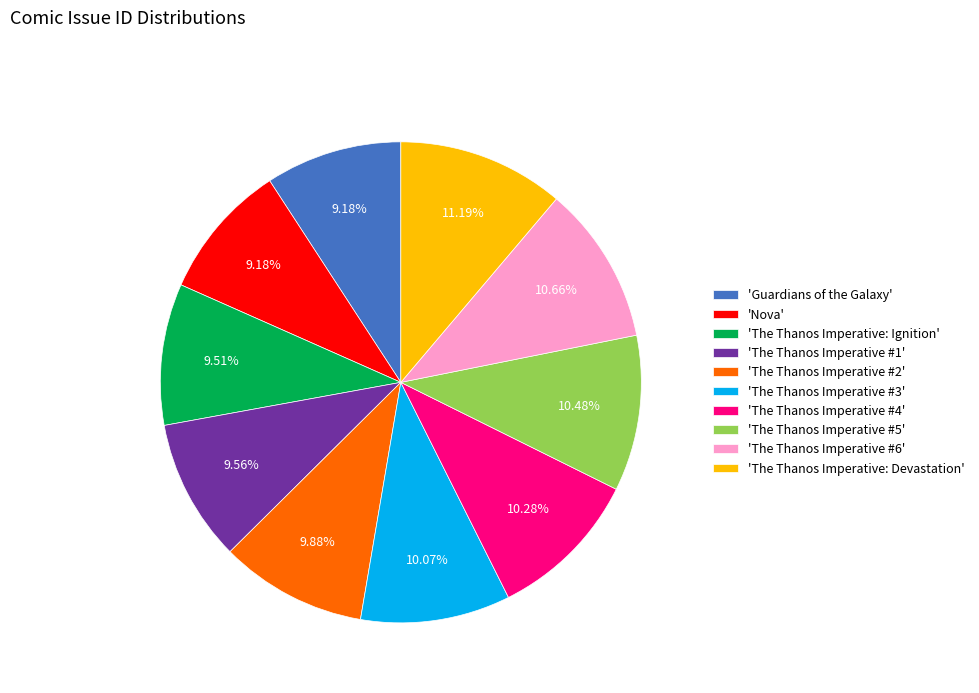

Is there a majority slice in this chart?

No